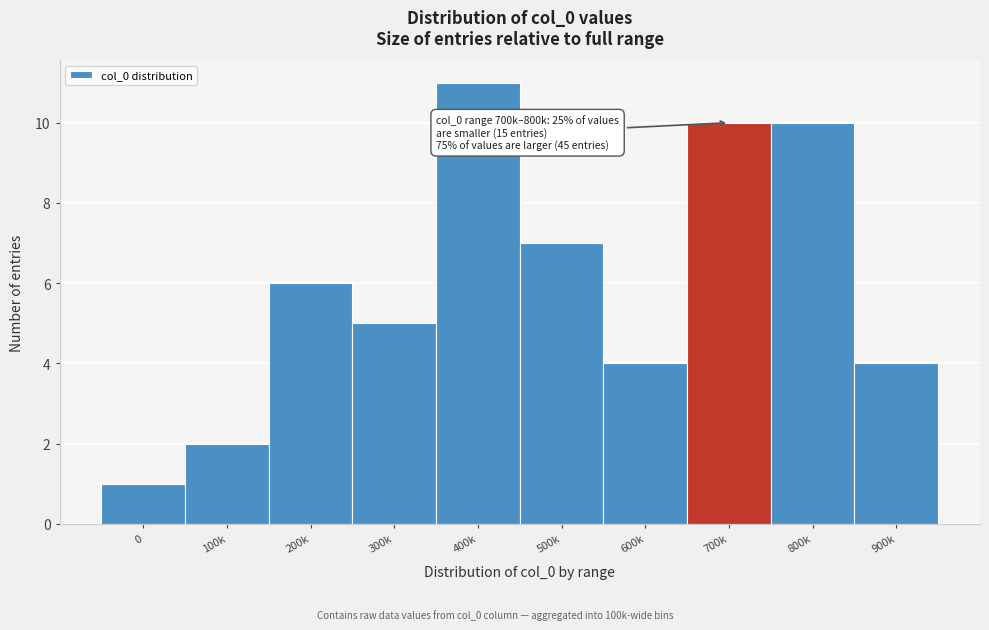

Reading right to left, list all the values displayed in this chart.

4	10	10	4	7	11	5	6	2	1